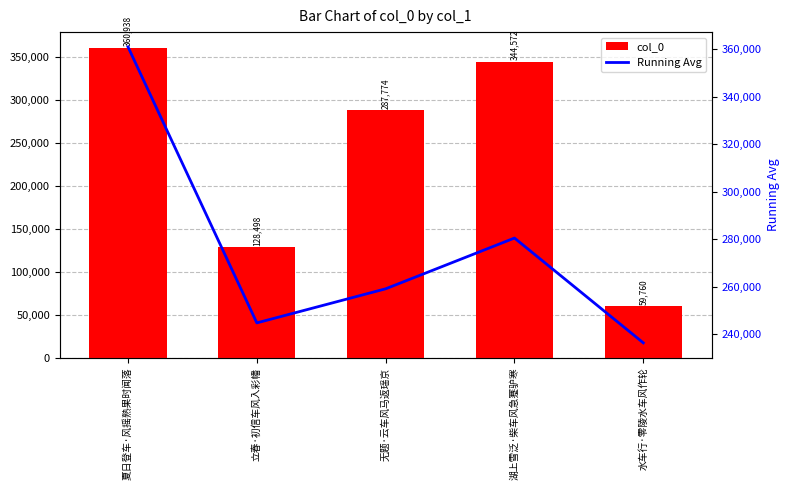

List the labels in order of col_0 value, smallest first.

水车行·零陵水车风作轮, 立春·初信车风入彩幡, 无题·云车风马返瑶京, 湖上雪泛·柴车风急蹇驴寒, 夏日登车·风摇熟果时闻落